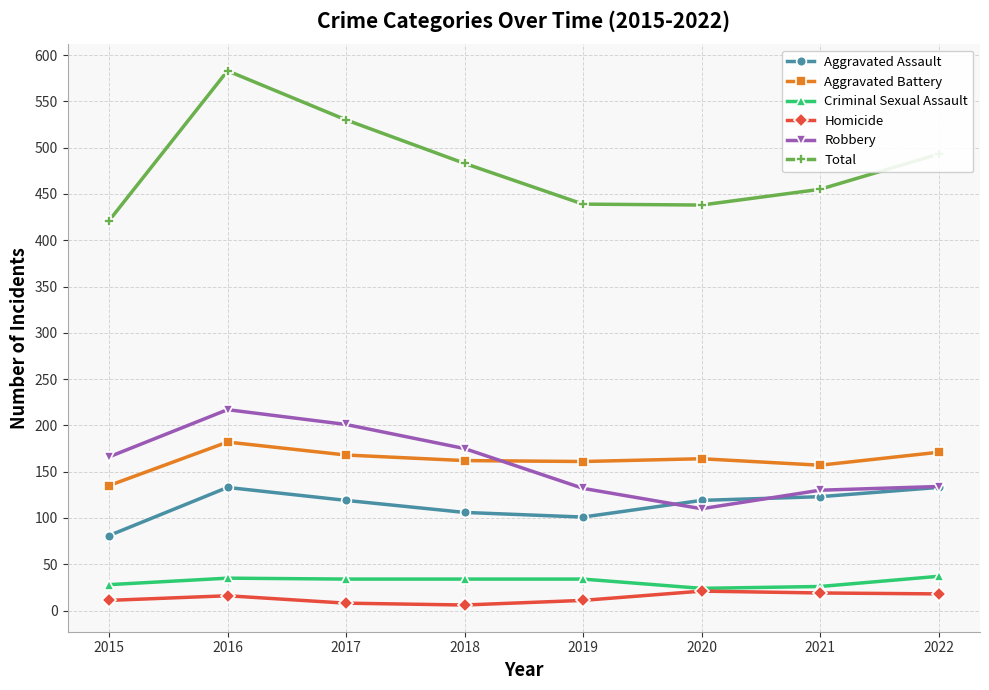

What is the difference between the maximum and minimum values in the Aggravated Assault series?

52